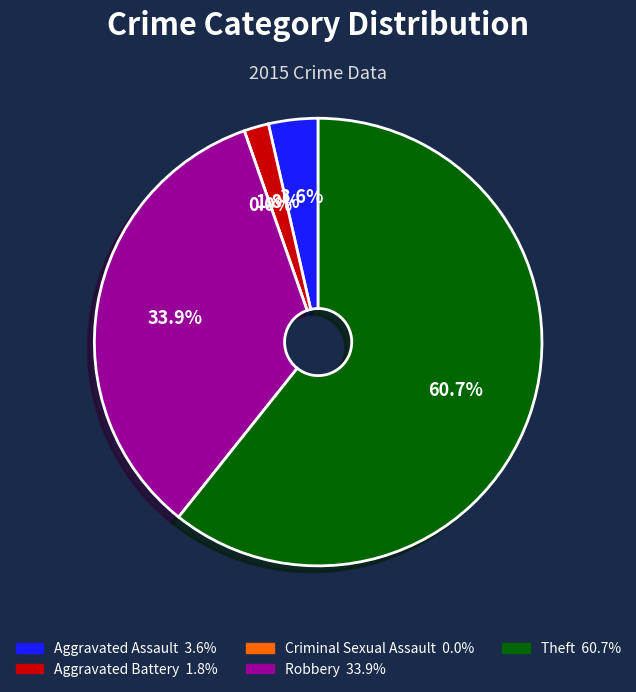

What is the smallest slice in the pie chart?

Criminal Sexual Assault